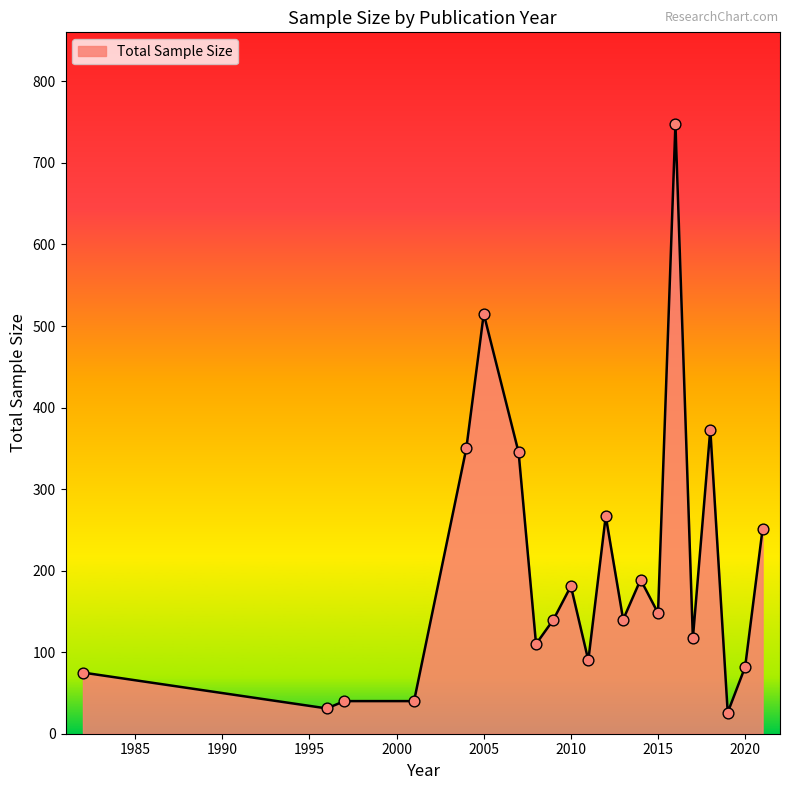

What is the smallest value displayed?

26